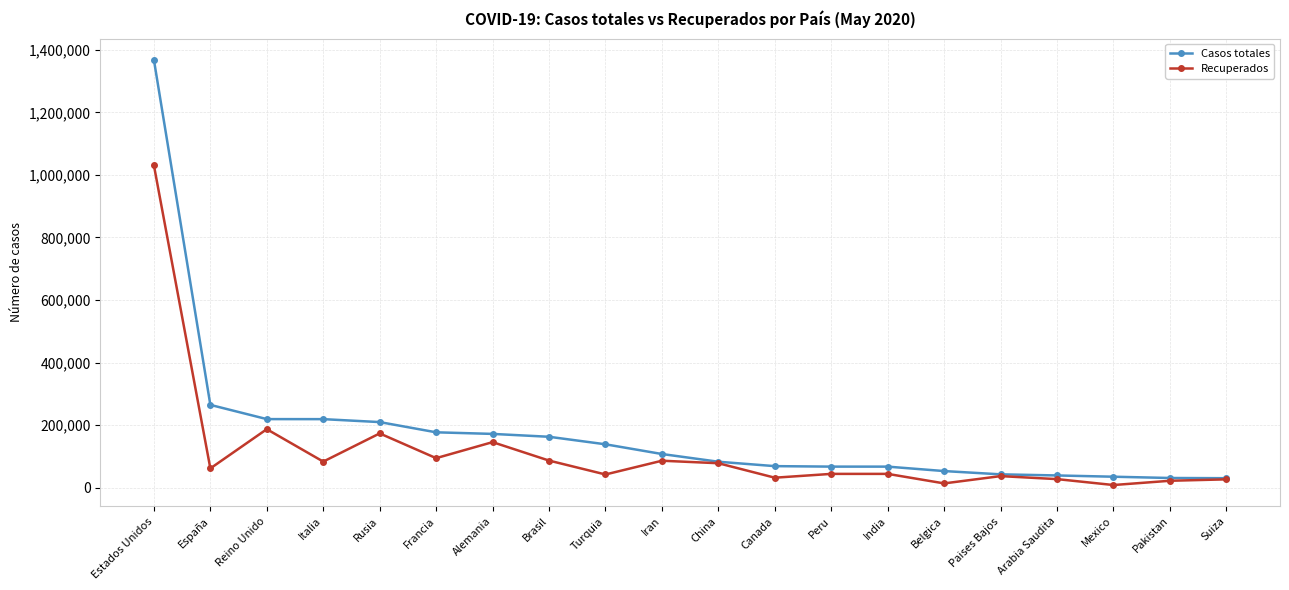

Which series has the widest spread of values?

Casos totales